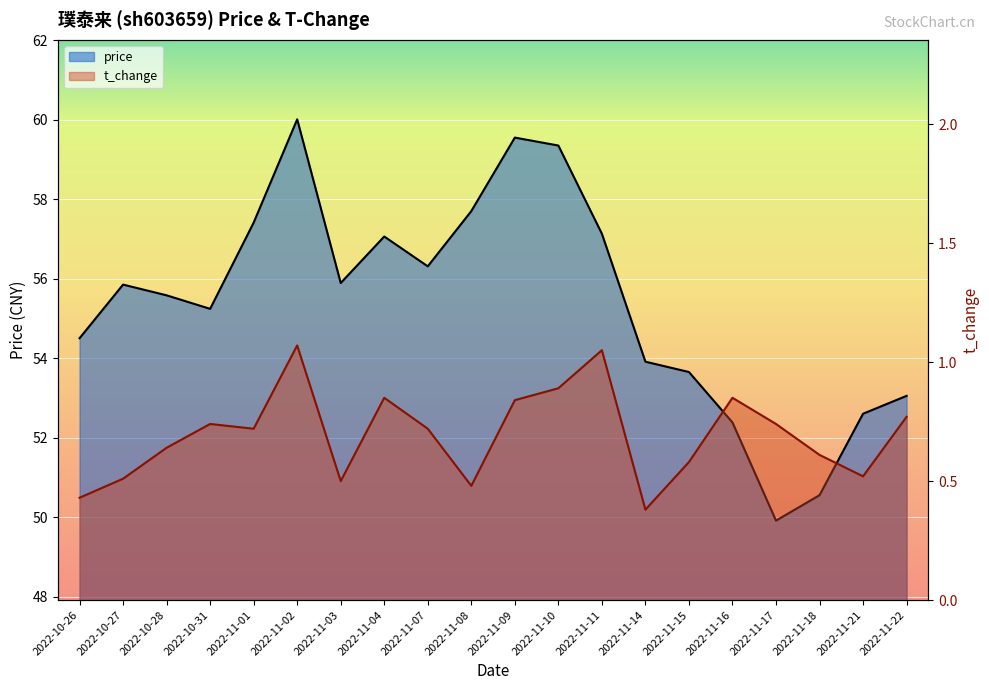

Is the value of t_change at 2022-11-18 greater than the value of price at 2022-11-14?

No